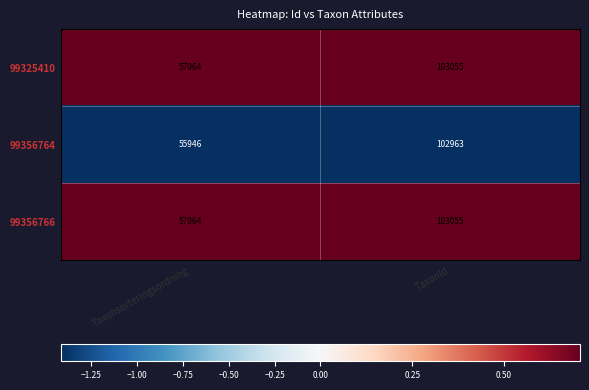

What is the sum of the 99356766 values at TaxonId and Taxonsorteringsordning?

160119